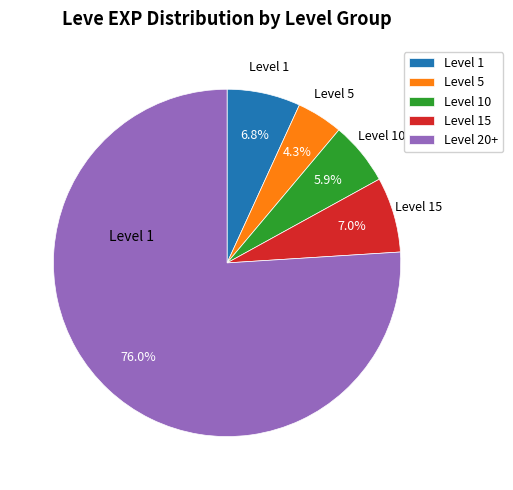

Between Level 1 and Level 20+, which is larger?

Level 20+